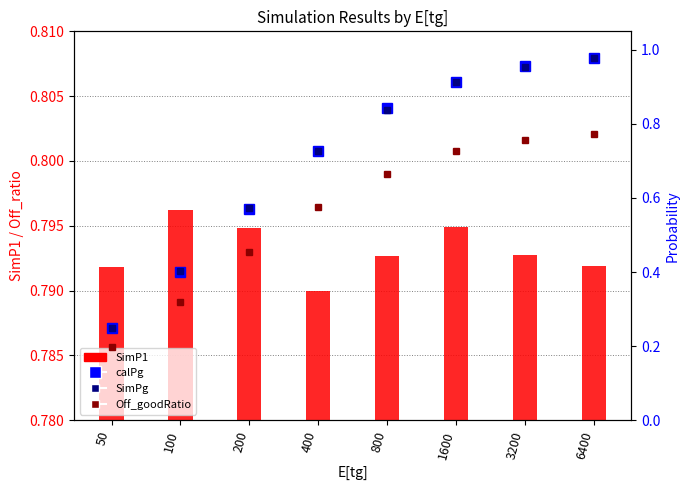

Which category has the lowest value in the SimP1 series?

400